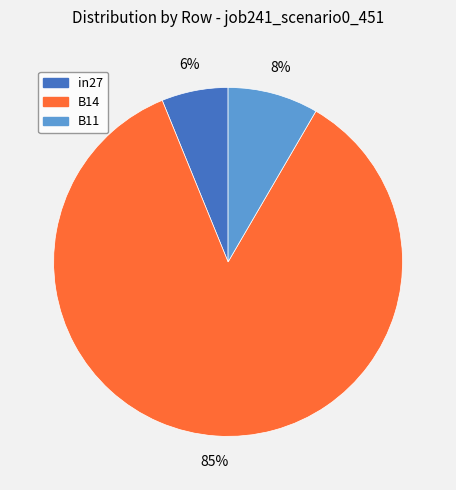

Do B11 and B14 together represent more than half of the pie?

Yes